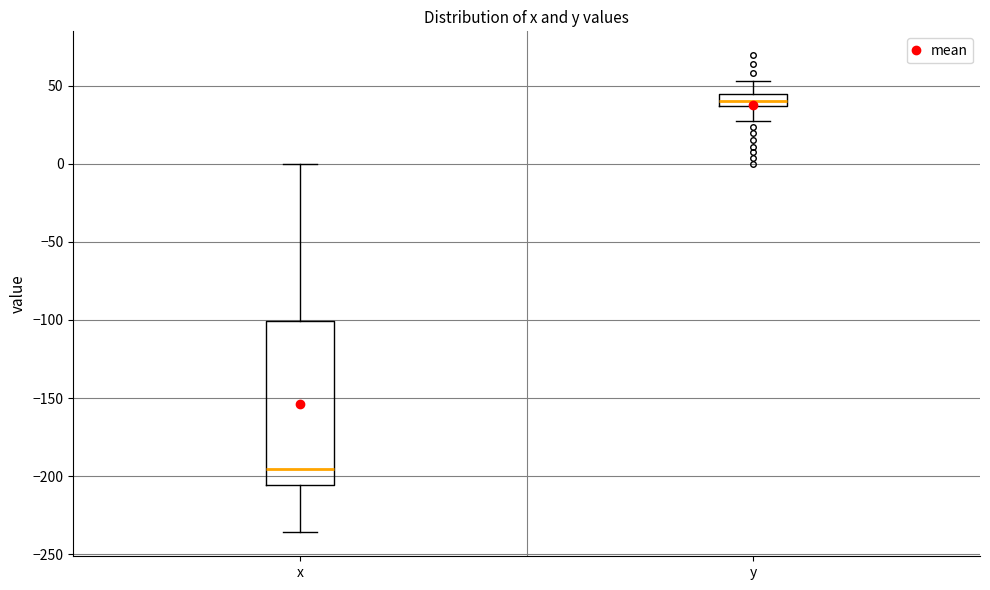

Comparing the boxes themselves (not the whiskers), which one is the tallest?

x